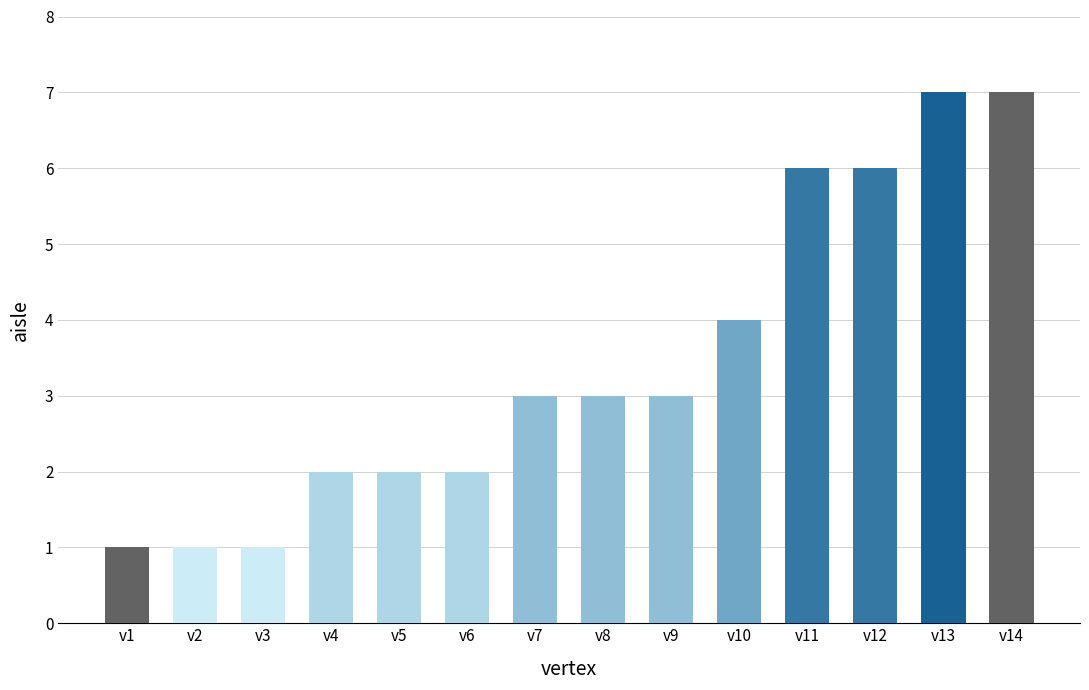

How many categories are shown in the chart?

14